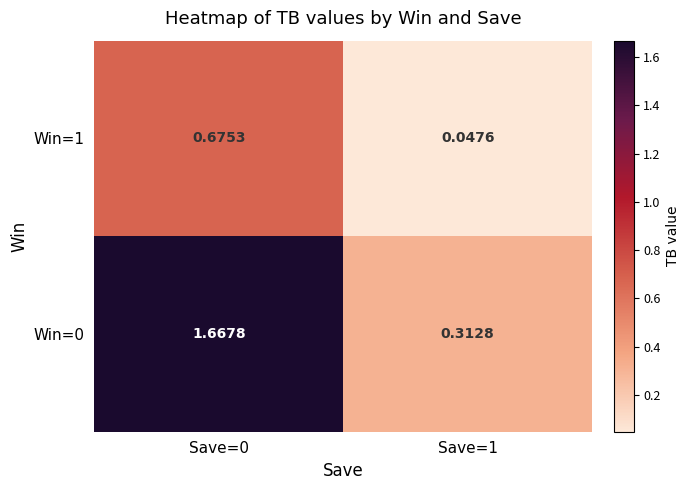

Is the value of Win=0 at Save=0 greater than the value of Win=1 at Save=0?

Yes